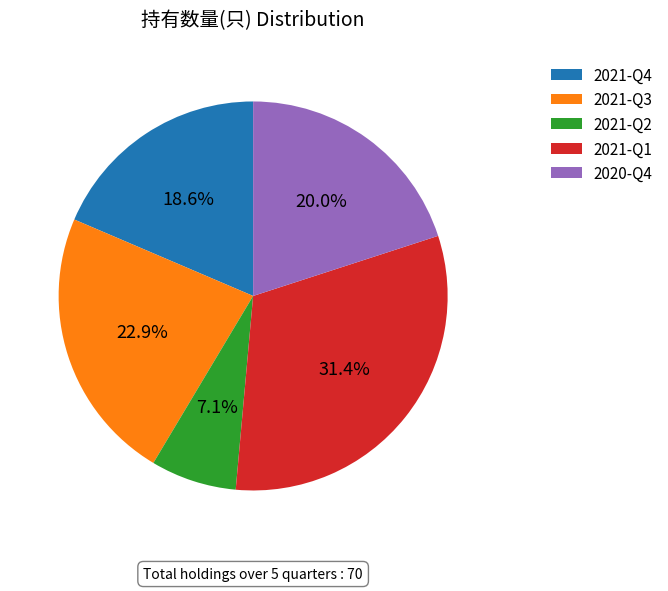

To the nearest percent, what is the difference between the largest and smallest slice percentages?

24%